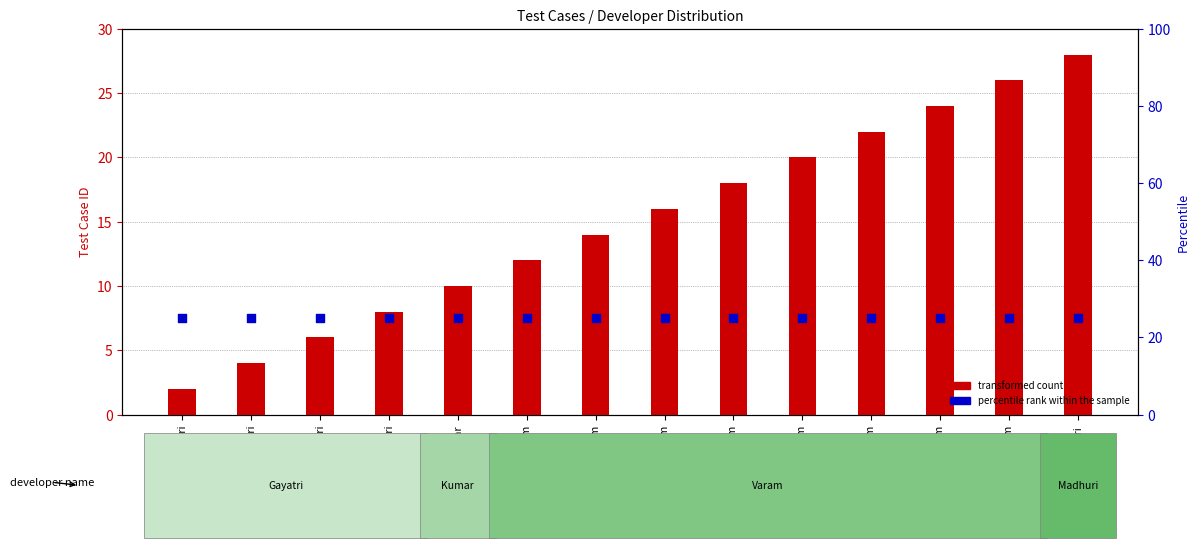

Which series contains the highest Y value?

transformed count